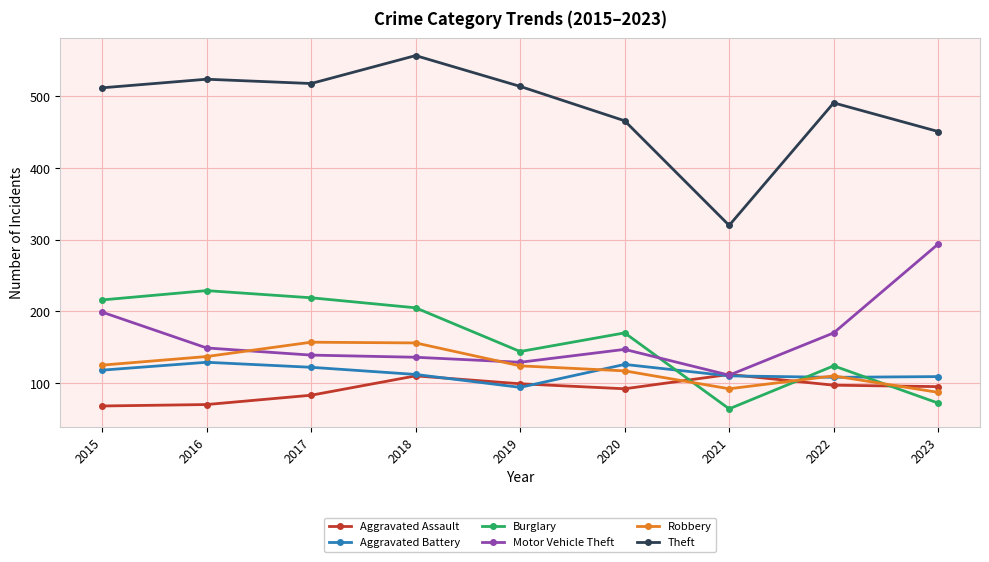

The Theft series shows 514 at 2019. True or false?

True